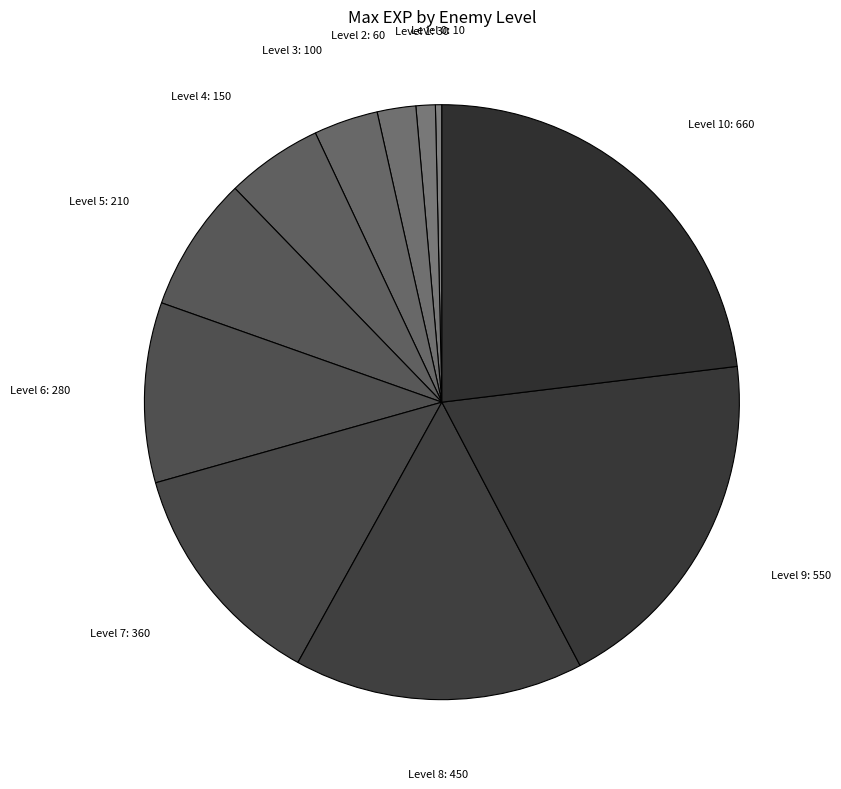

Count the number of slices in the pie.

11